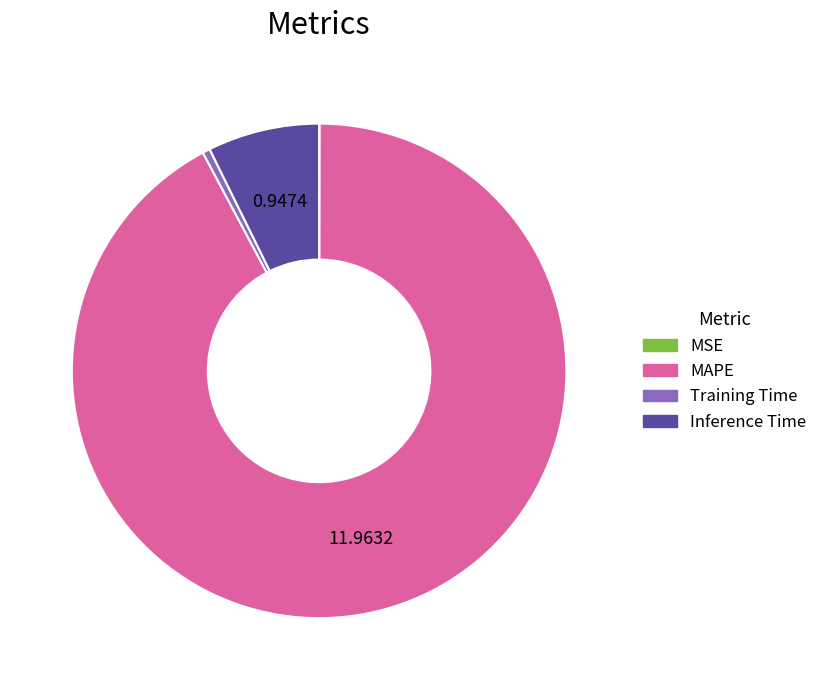

Combined, do Inference Time and Training Time account for over 50%?

No